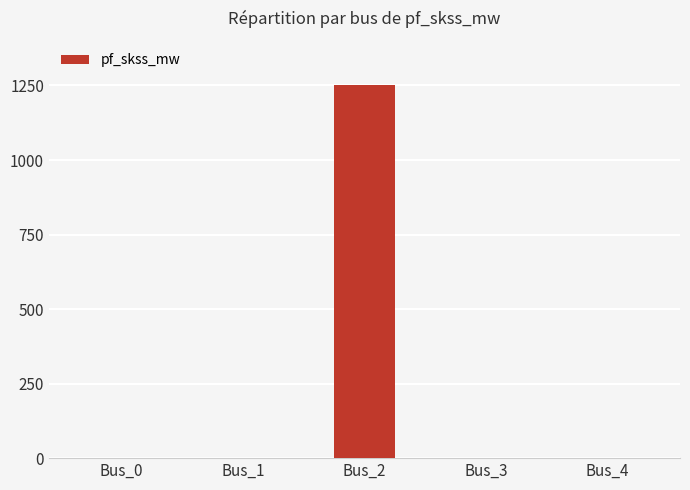

Between Bus_2 and Bus_4, which is larger?

Bus_2